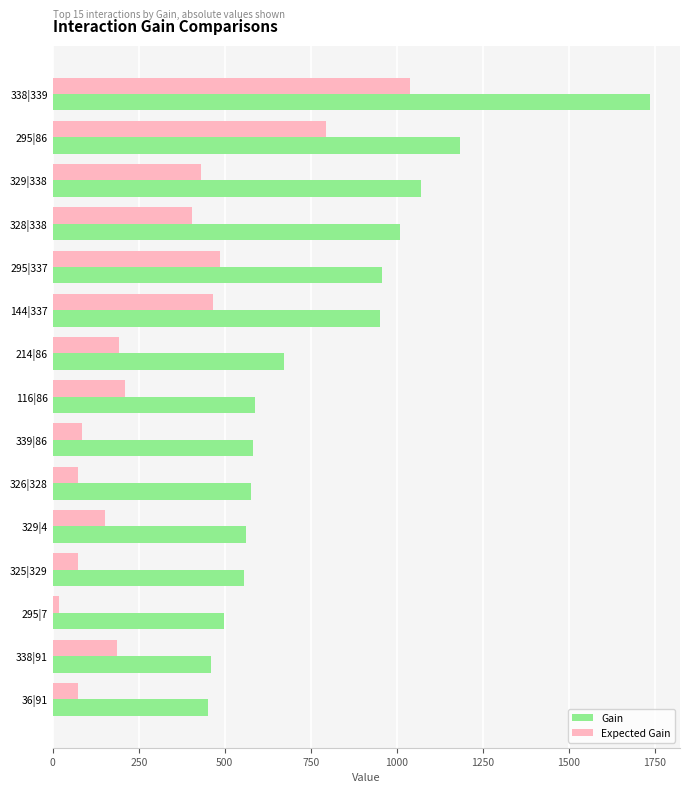

What is the maximum value for Gain?

1736.0